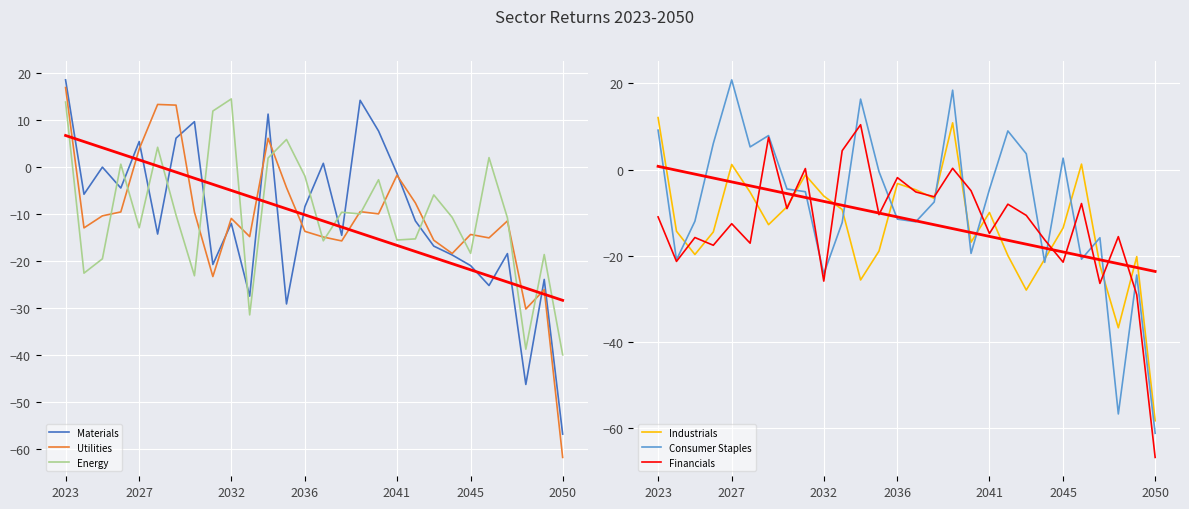

Where is Utilities nearest to the value -22?

8